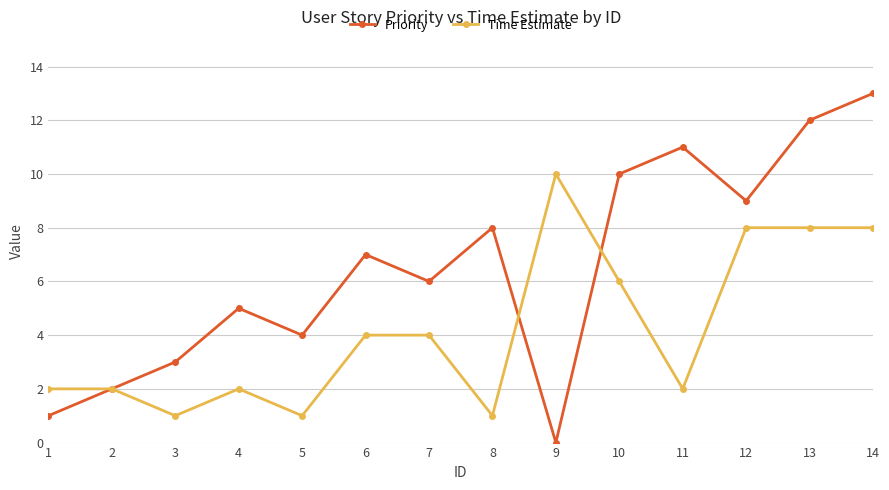

What is the sum of all Priority values?

91